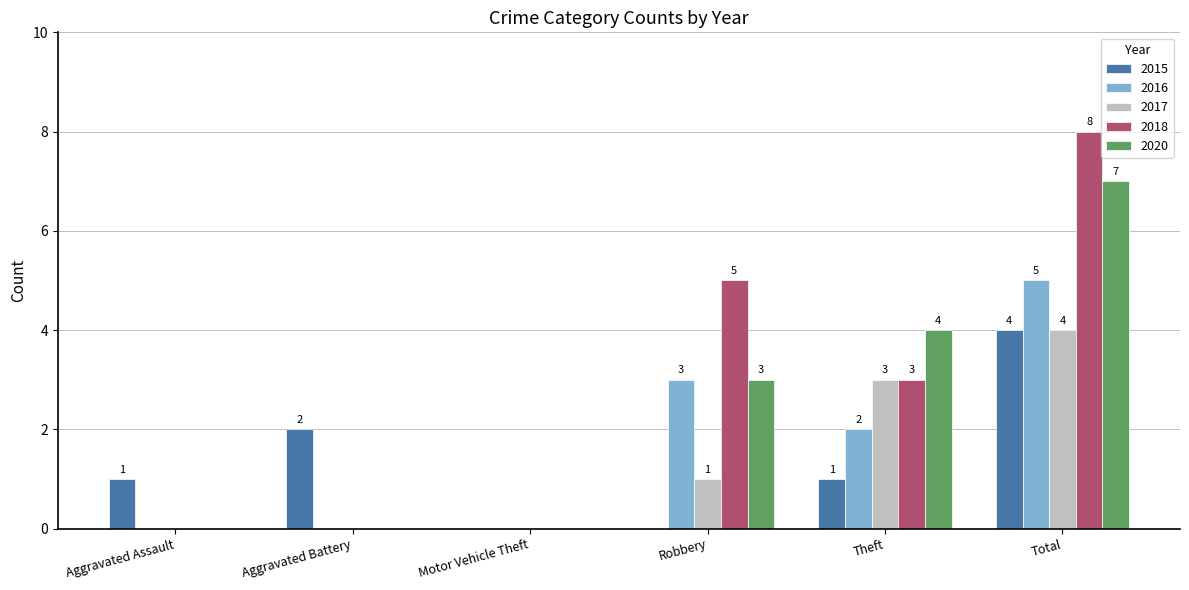

At which label is 2020 closest to 3?

Robbery